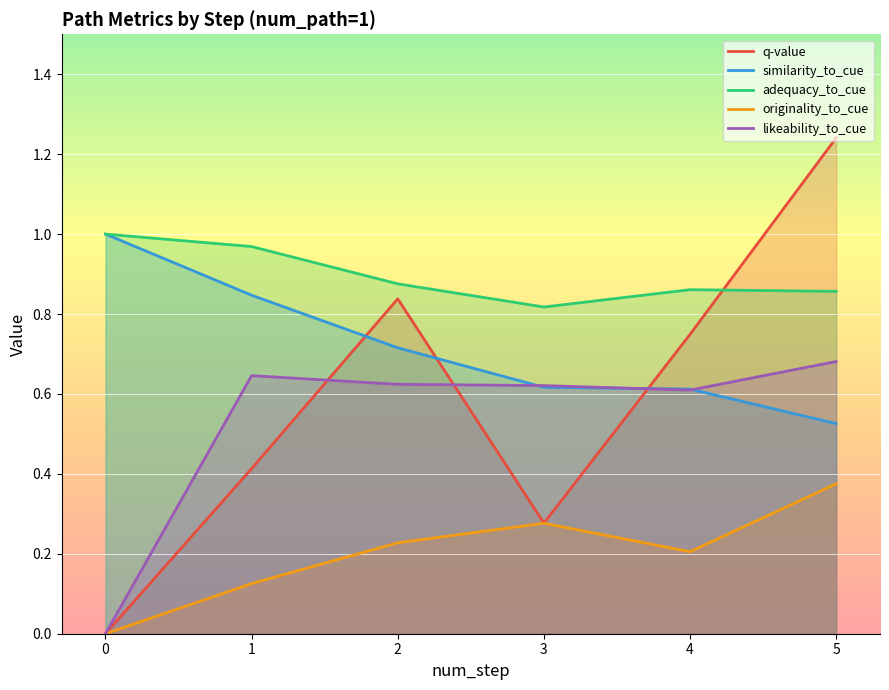

True or false: adequacy_to_cue and originality_to_cue intersect in this chart.

False